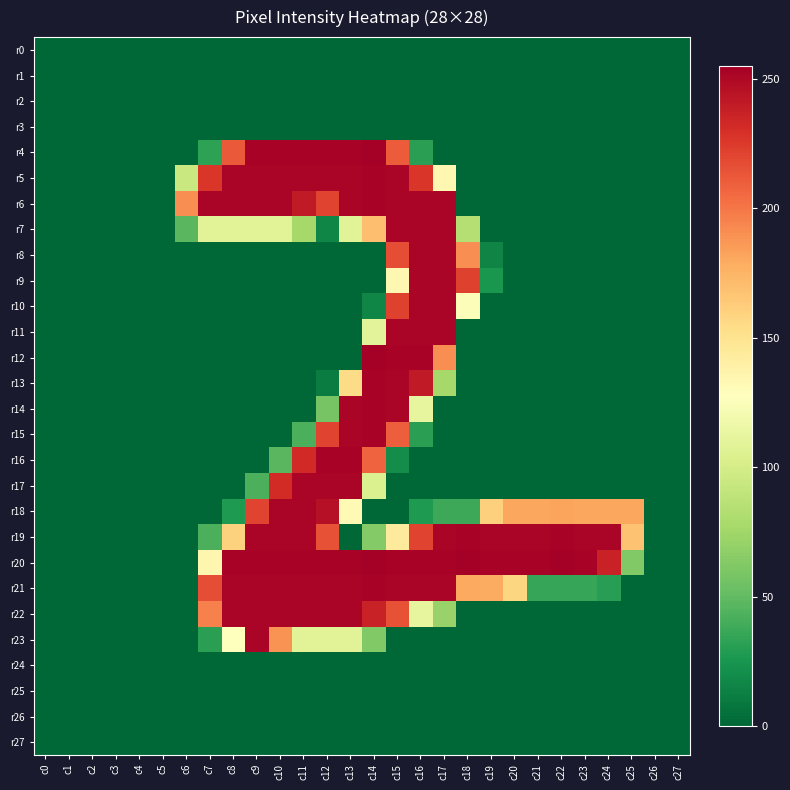

Which series has the largest total across all categories?

r20